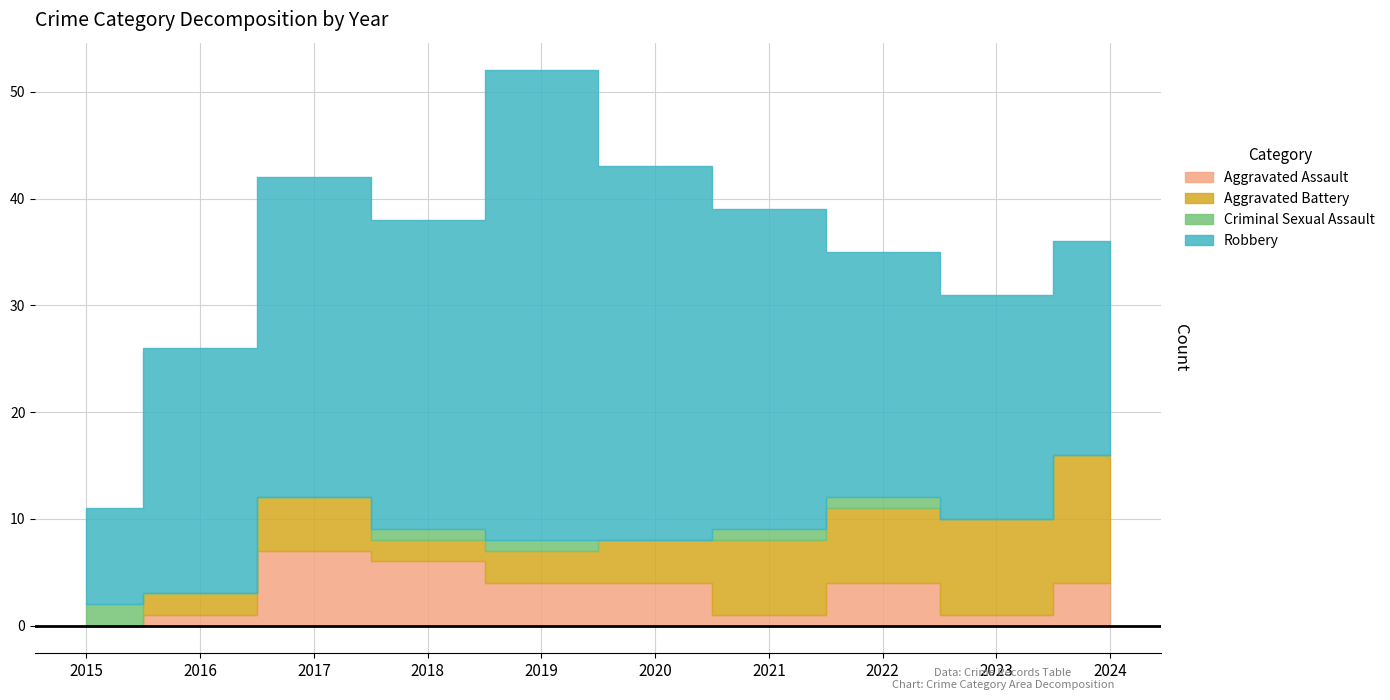

What is the value of the Criminal Sexual Assault point at the 5th from the left?

1